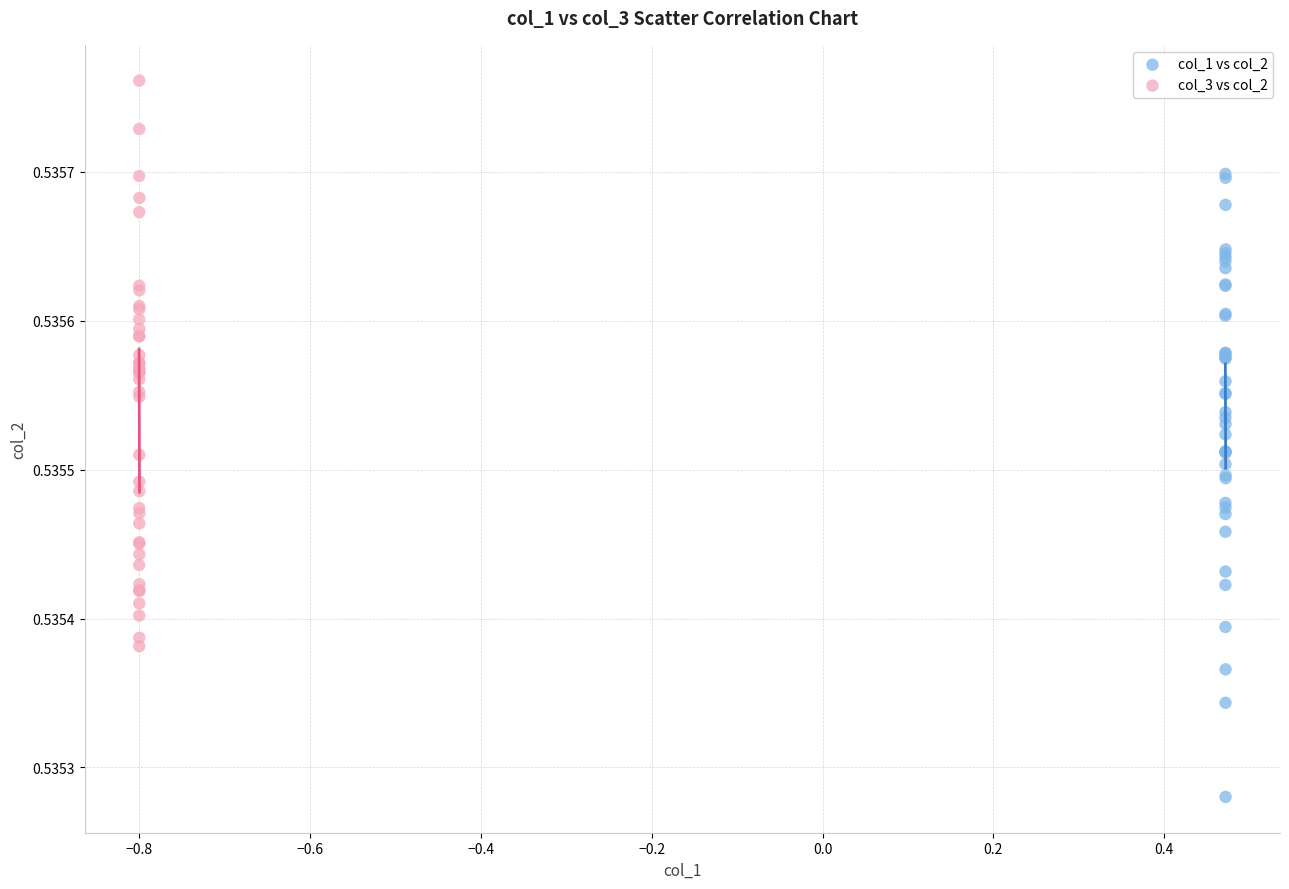

What are all the series names shown in the legend?

col_1 vs col_2, col_3 vs col_2